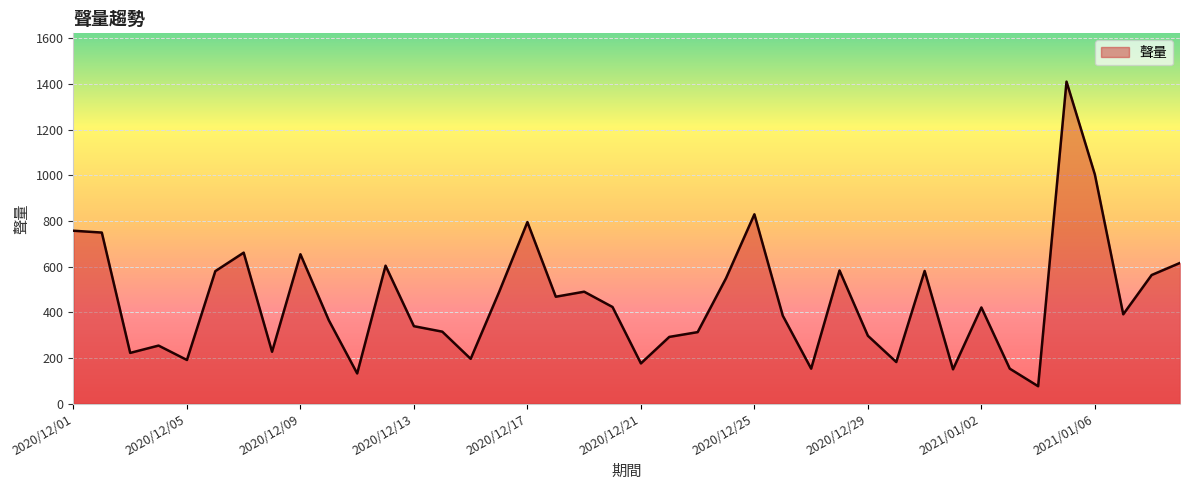

What is the difference between the maximum and minimum values?

1334